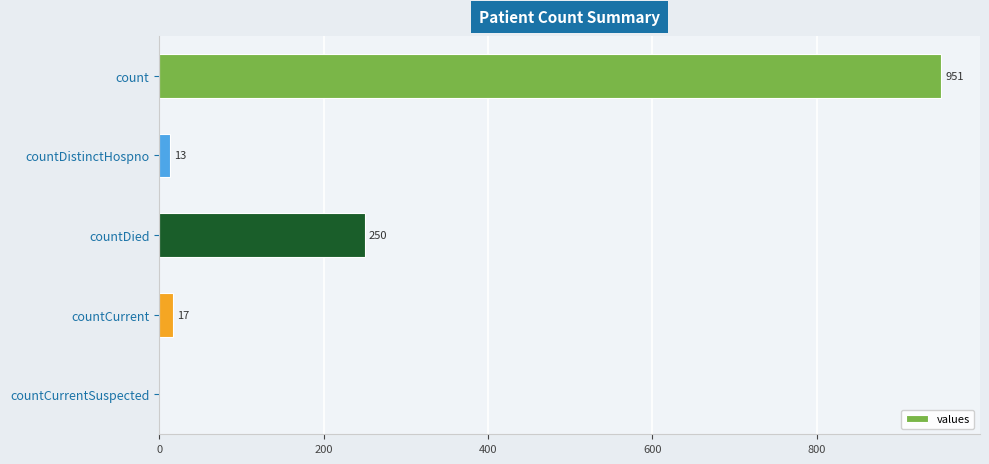

What is the maximum value shown in the chart?

951